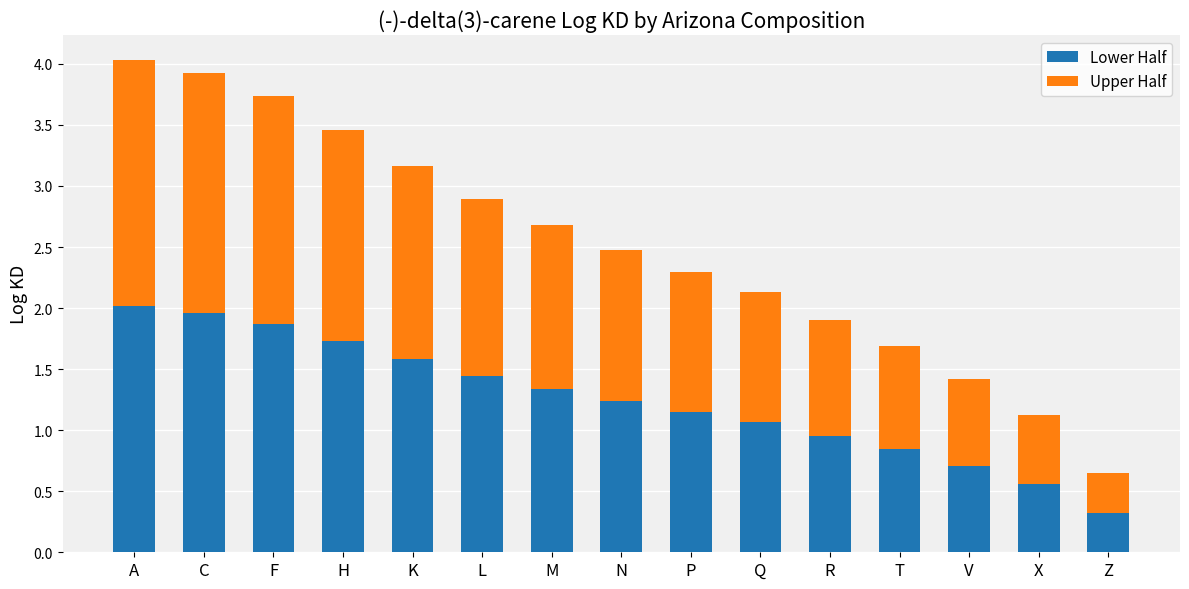

True or false: Lower Half has a value of 0.1 at Z.

False